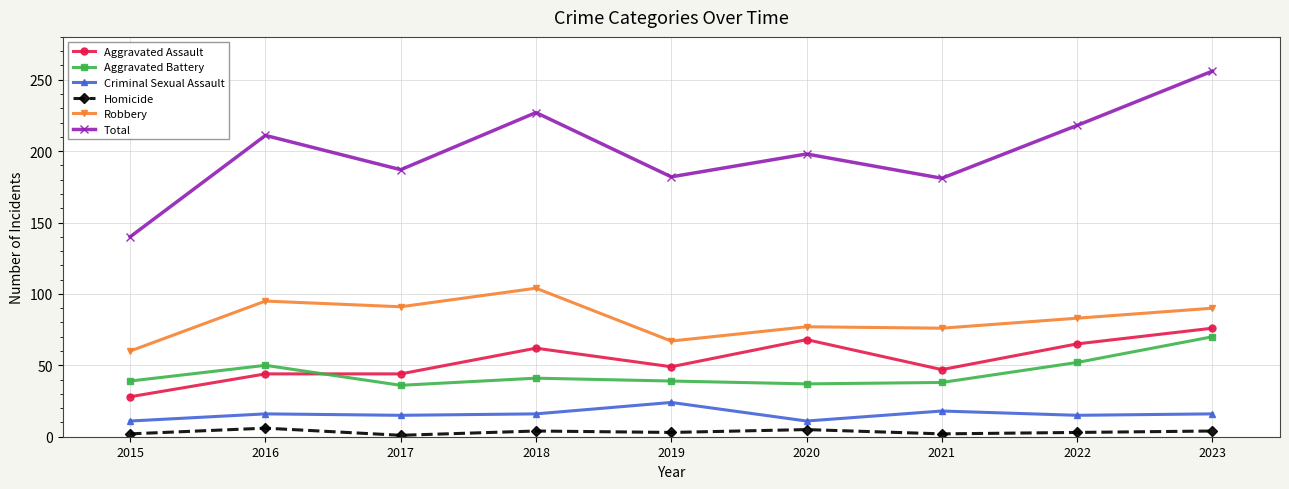

True or false: Robbery and Aggravated Assault cross at least once.

False